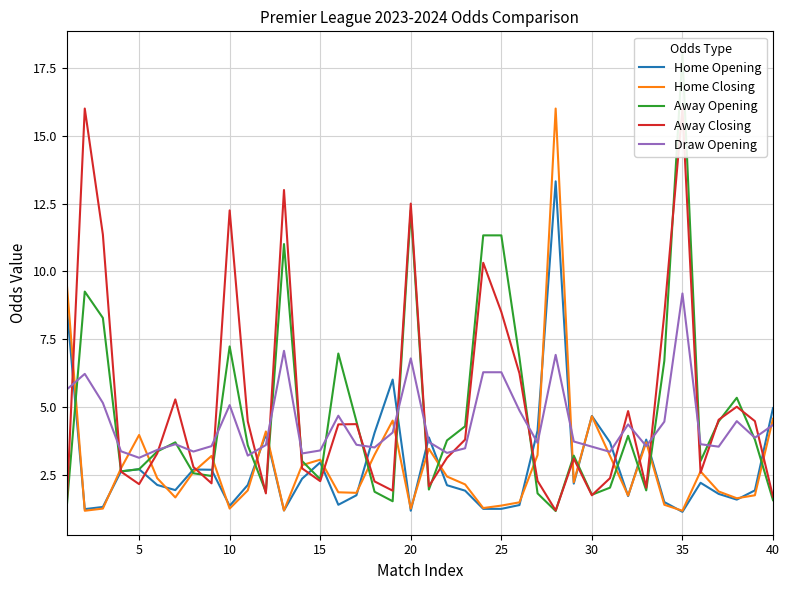

What is the difference between the maximum and minimum values in the Home Closing series?

14.8